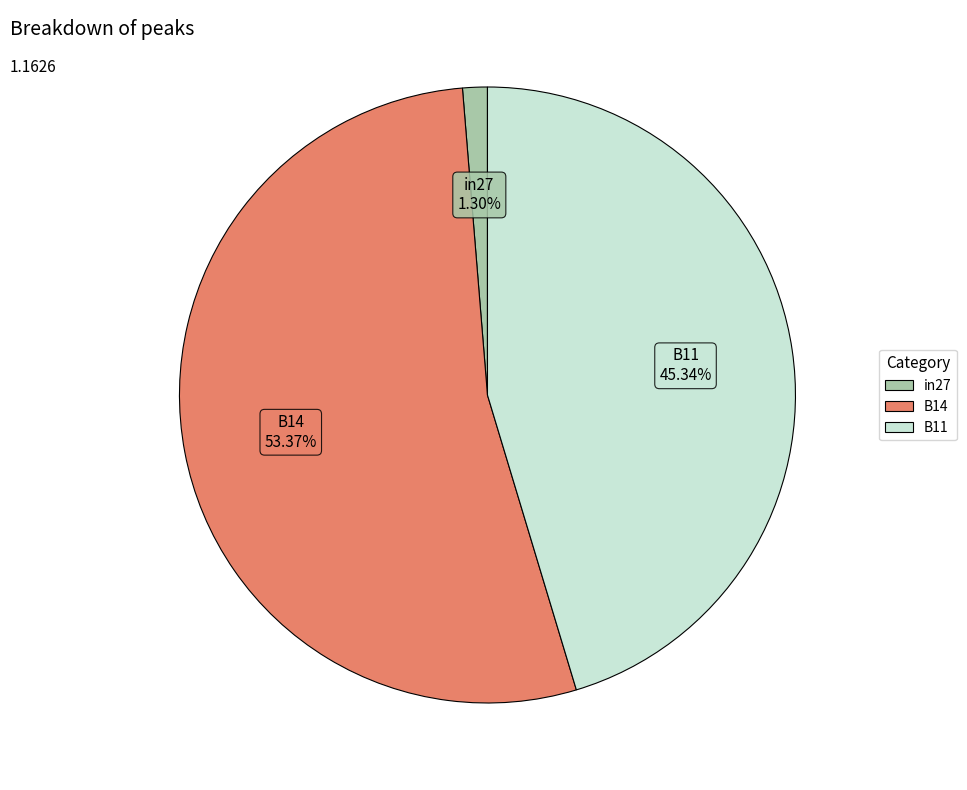

Is the sum of in27 and B14 greater than half?

Yes